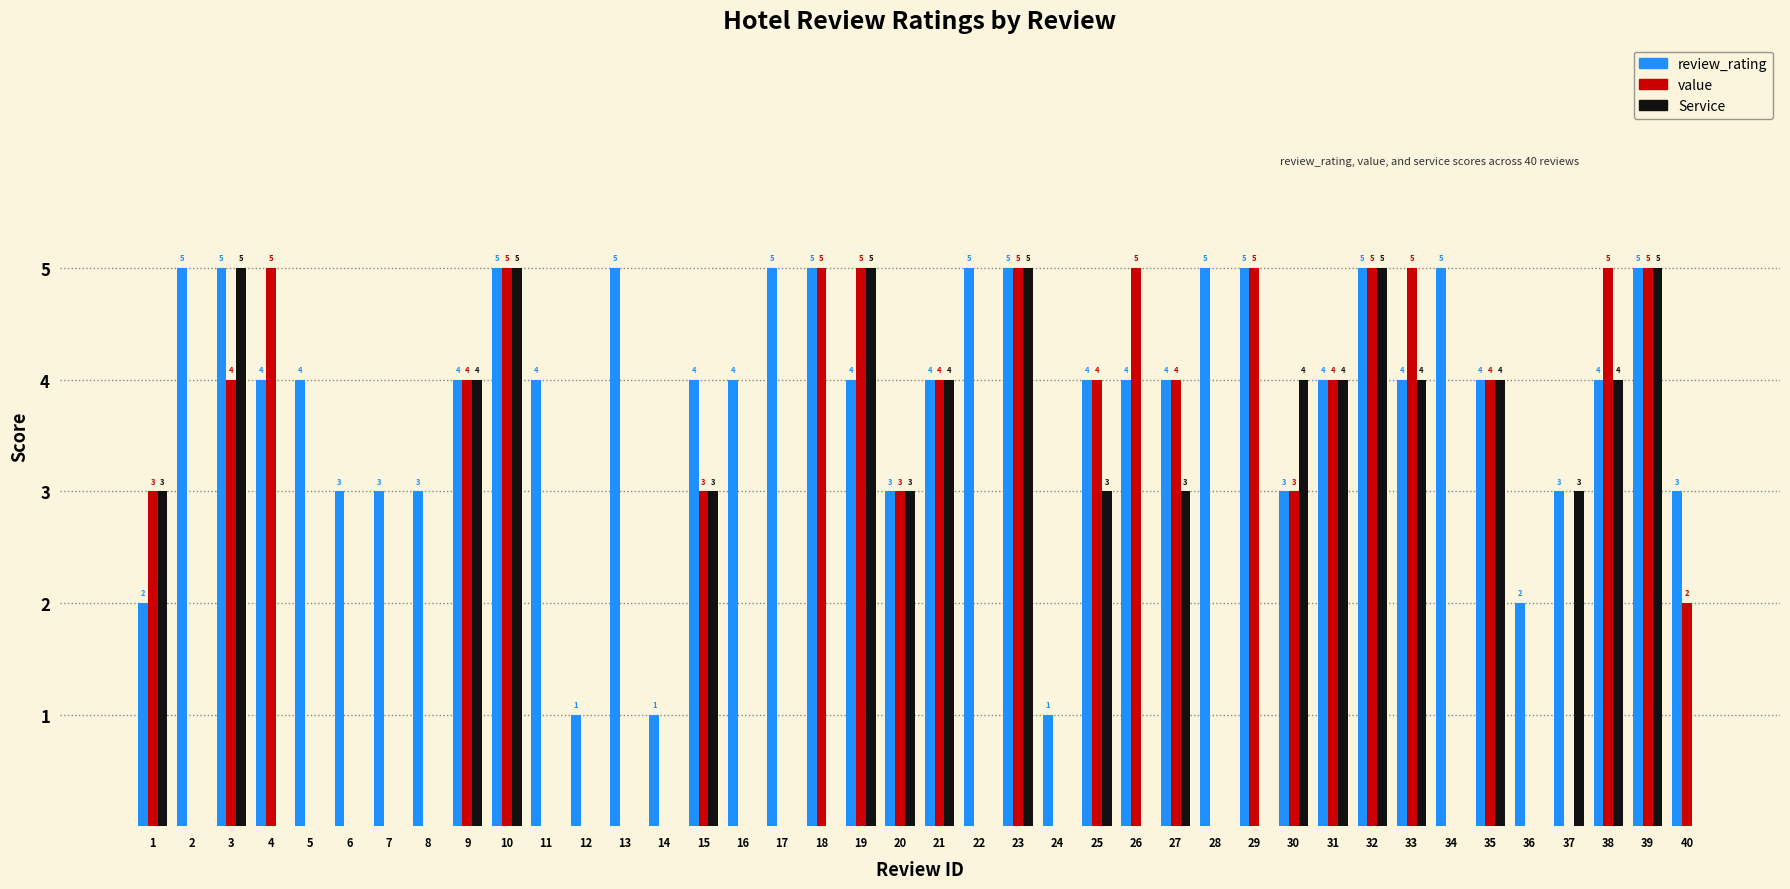

True or false: Service has a value of 4 at 35.

True